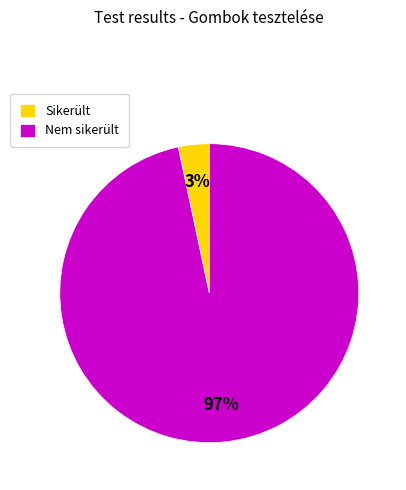

Combined, do Sikerült and Nem sikerült account for over 50%?

Yes